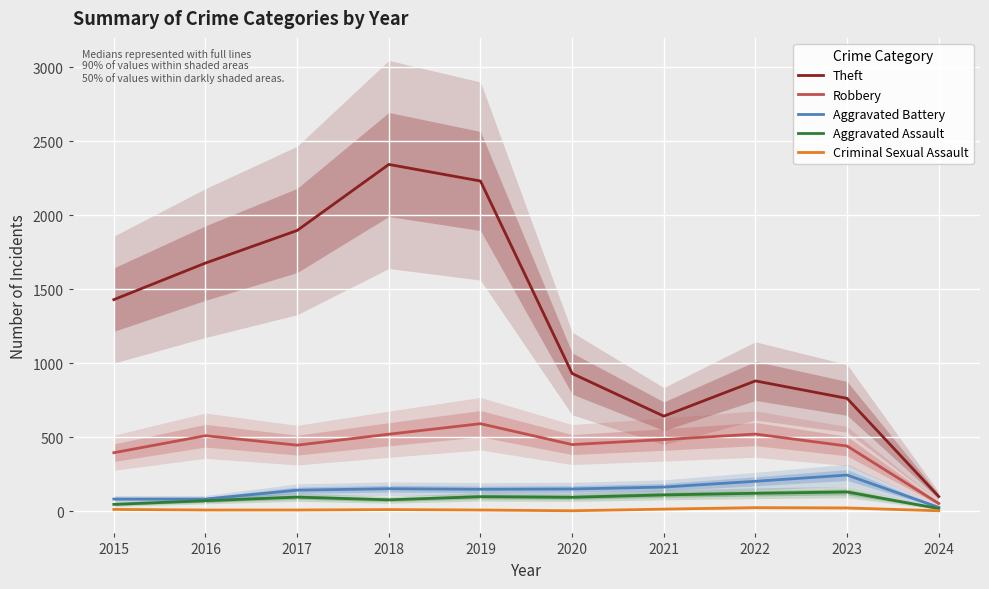

At which category is the sum across all series the highest?

2018